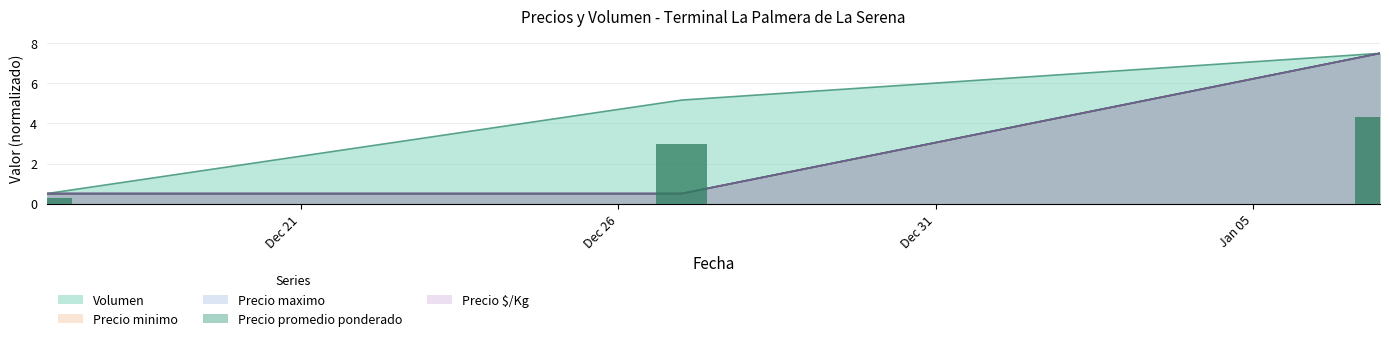

At 2021-12-27, list the series in order from smallest to largest.

Precio minimo, Precio maximo, Precio promedio ponderado, Precio $/Kg, Volumen